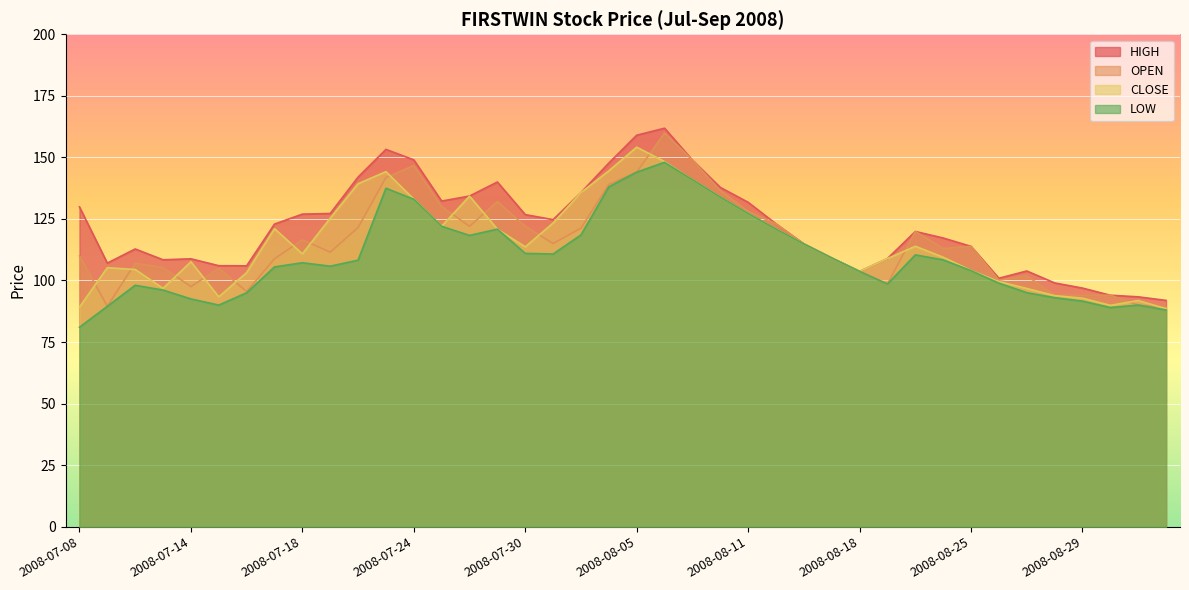

What is the difference between the maximum and minimum values in the CLOSE series?

65.6